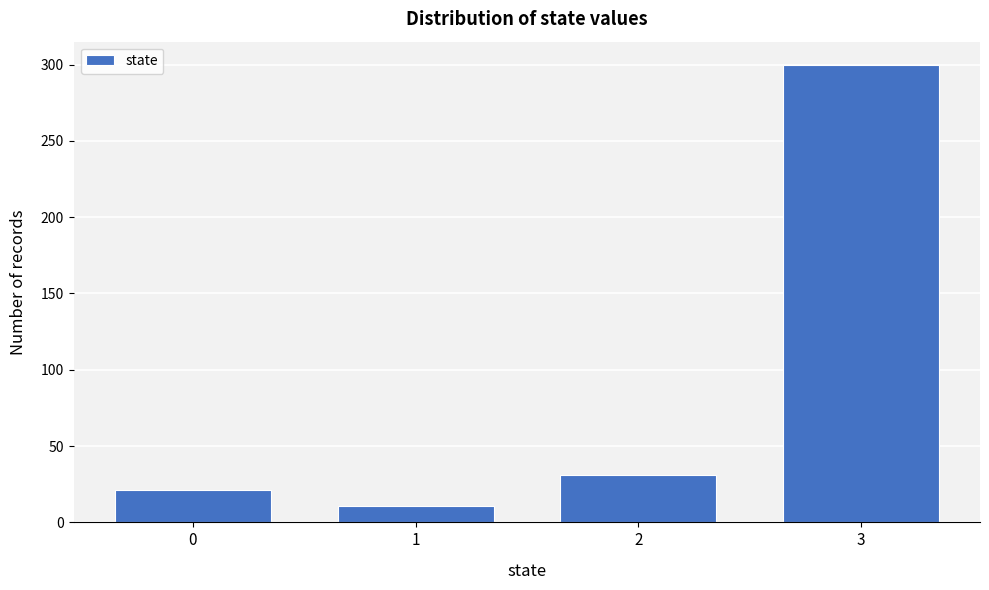

Over which range of the x-axis is the bar tallest?

2.5 to 3.5